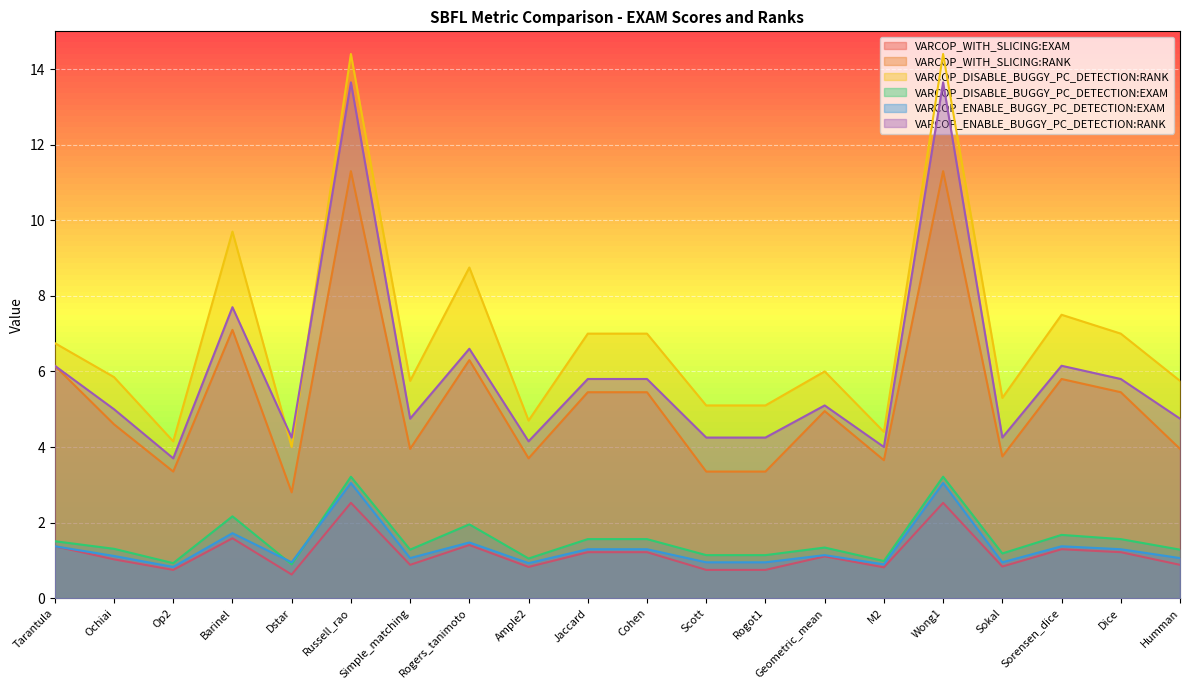

At which category does VARCOP_DISABLE_BUGGY_PC_DETECTION:RANK reach its first local valley?

Op2